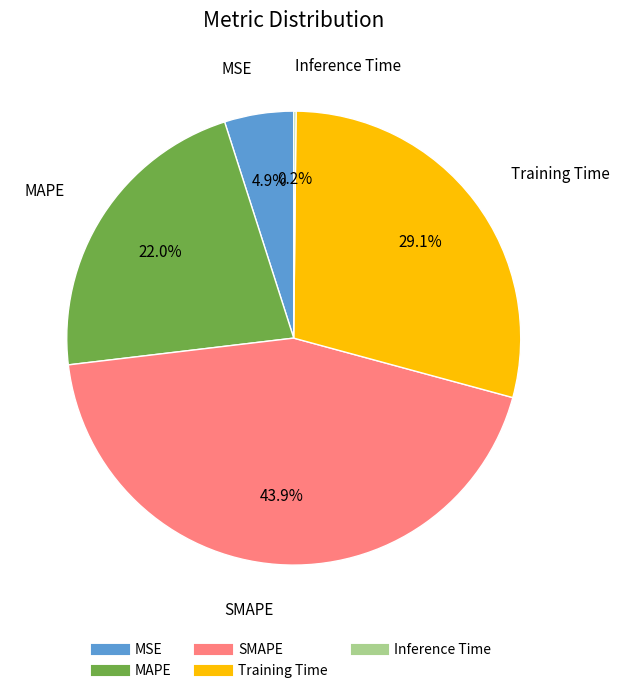

What percentage is NOT represented by MSE?

95.1%